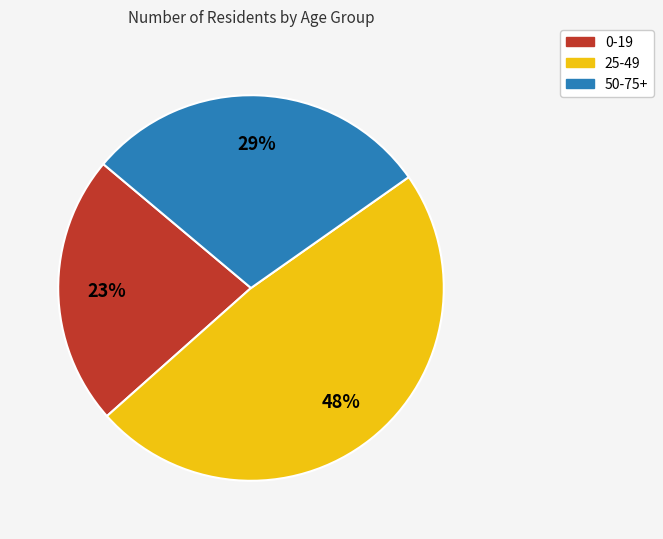

What percentage is the 25-49 slice, to the nearest percent?

48%